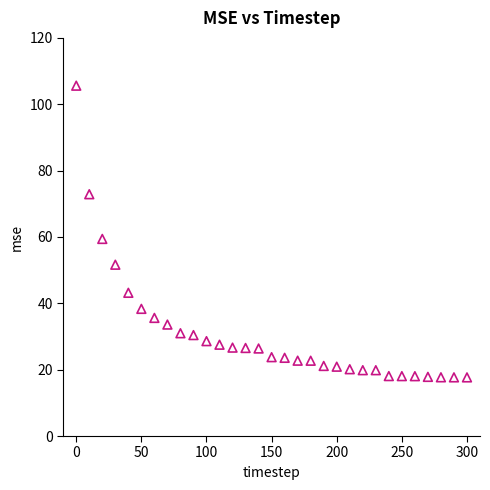

What Y value in the scatter plot is closest to 61?

59.4